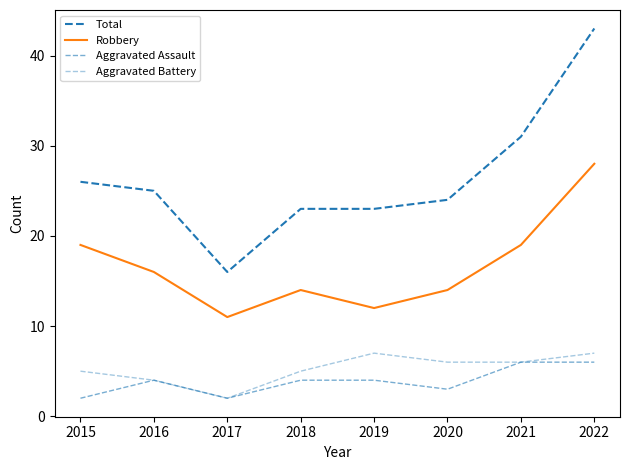

Is the value of Aggravated Battery at 2020 greater than the value of Total at 2021?

No